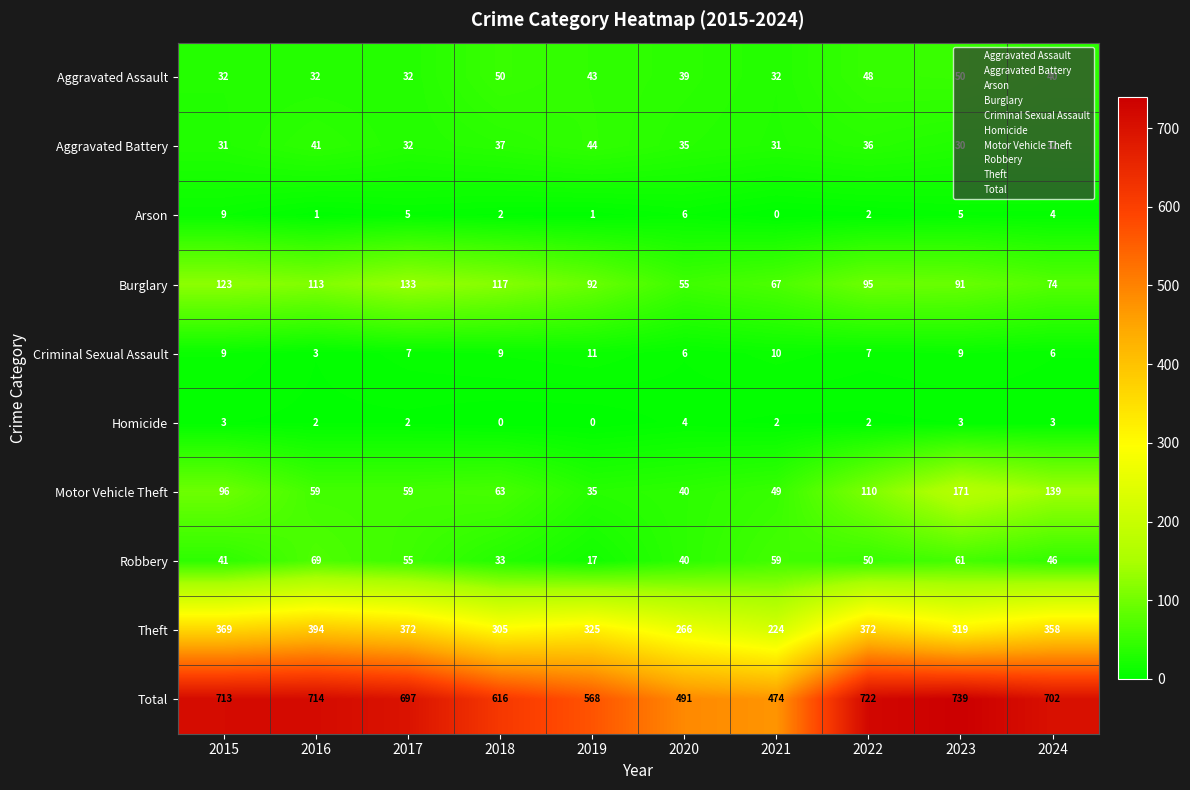

At which label does Total first exceed 702?

2015